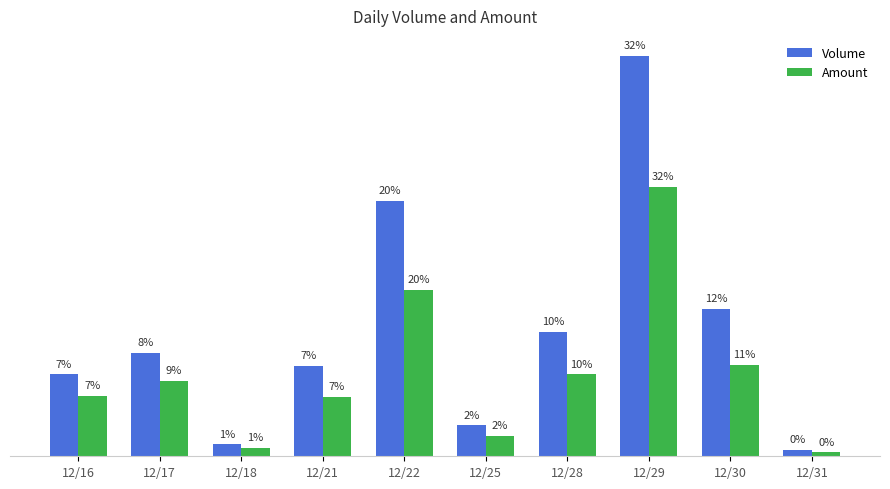

At which label is Volume closest to 326500?

12/22